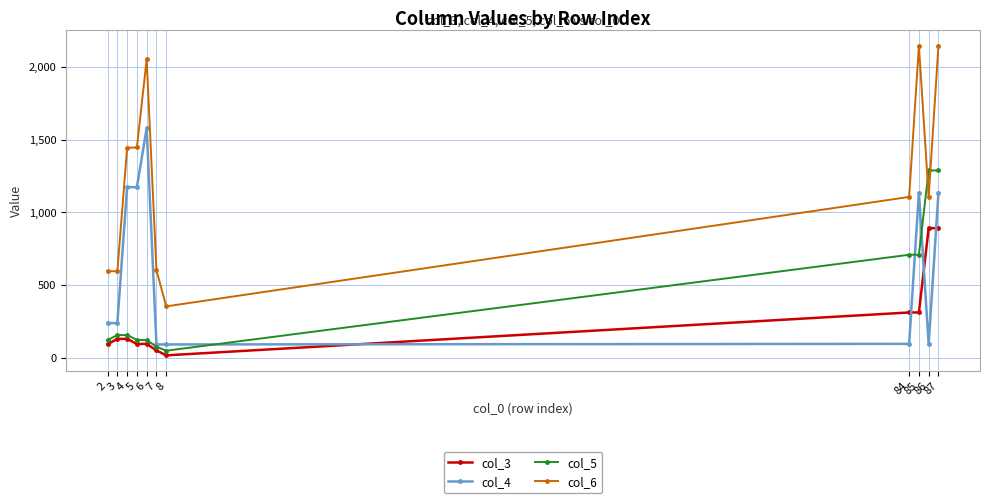

True or false: col_4 has more than 1 points higher than both neighbors.

True